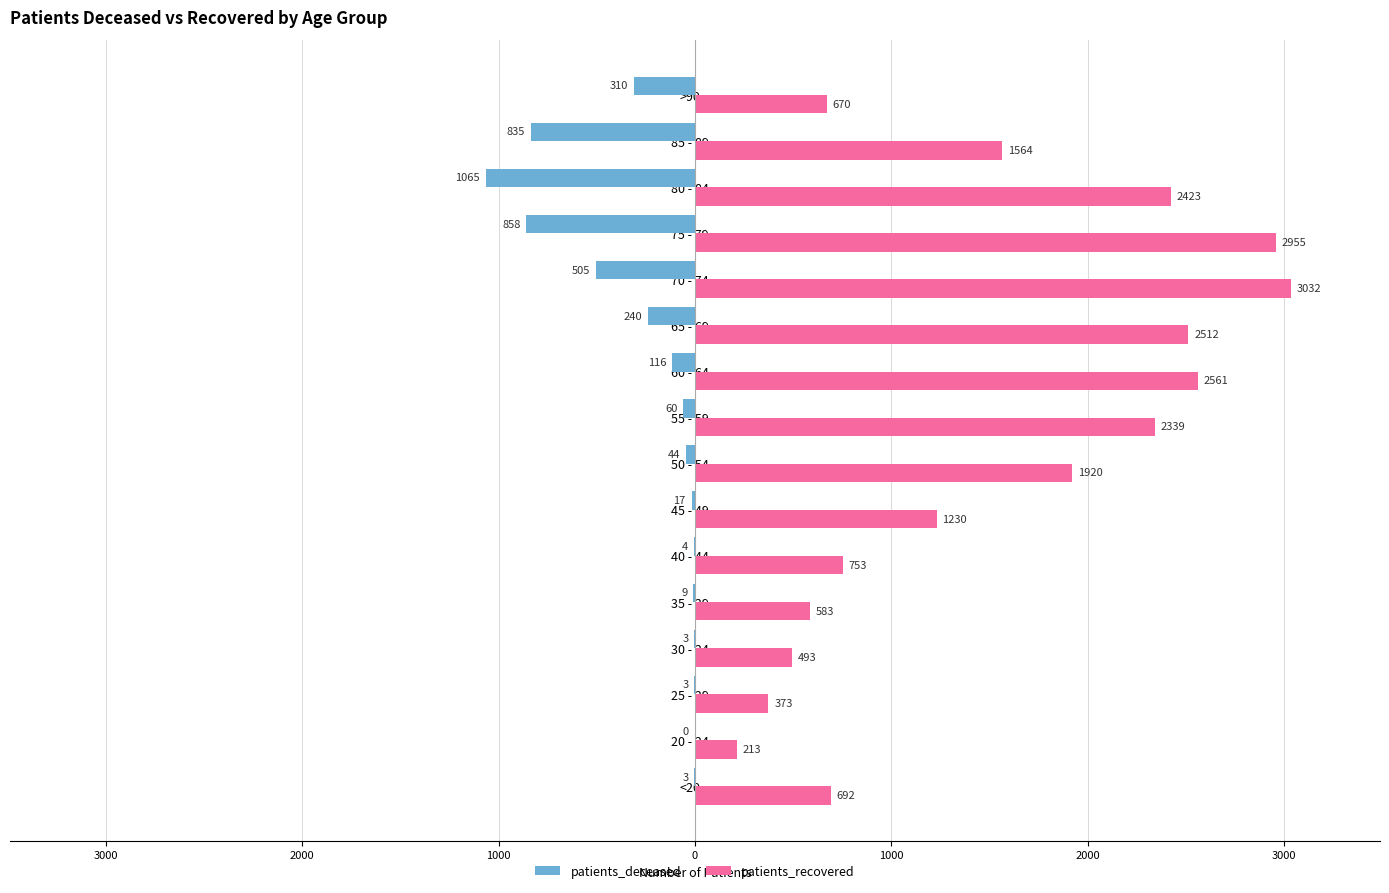

Which series has the widest spread of values?

patients_recovered